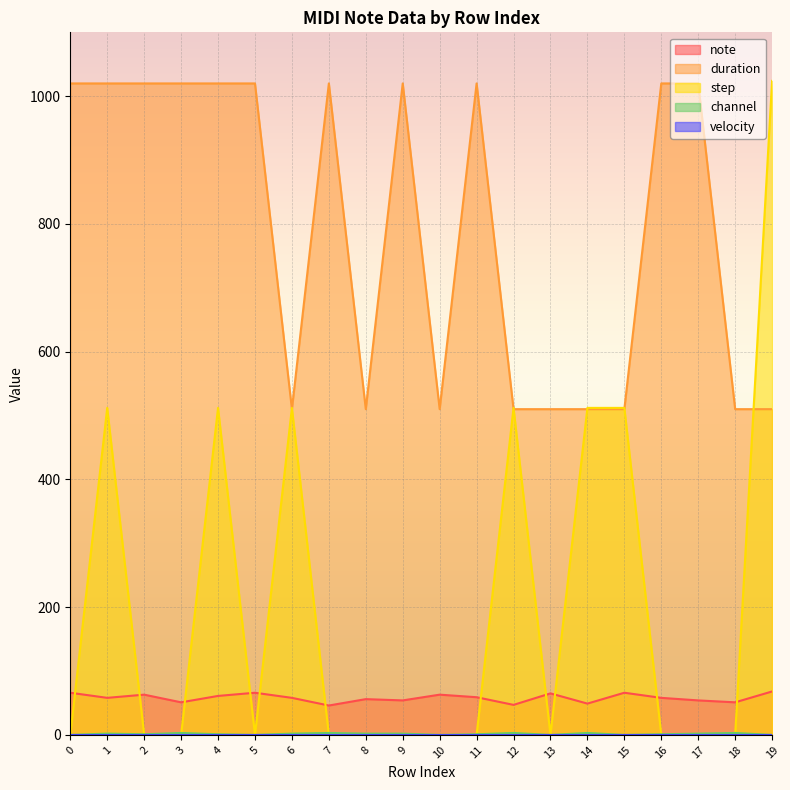

True or false: note and duration cross at least once.

False